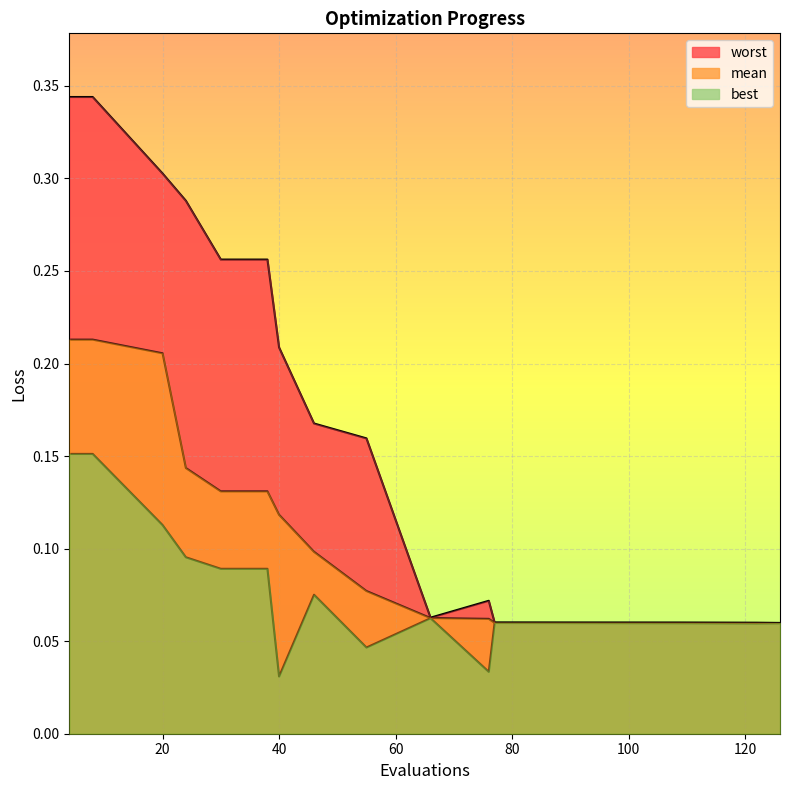

Count the worst values in the range 0 to 1.

15